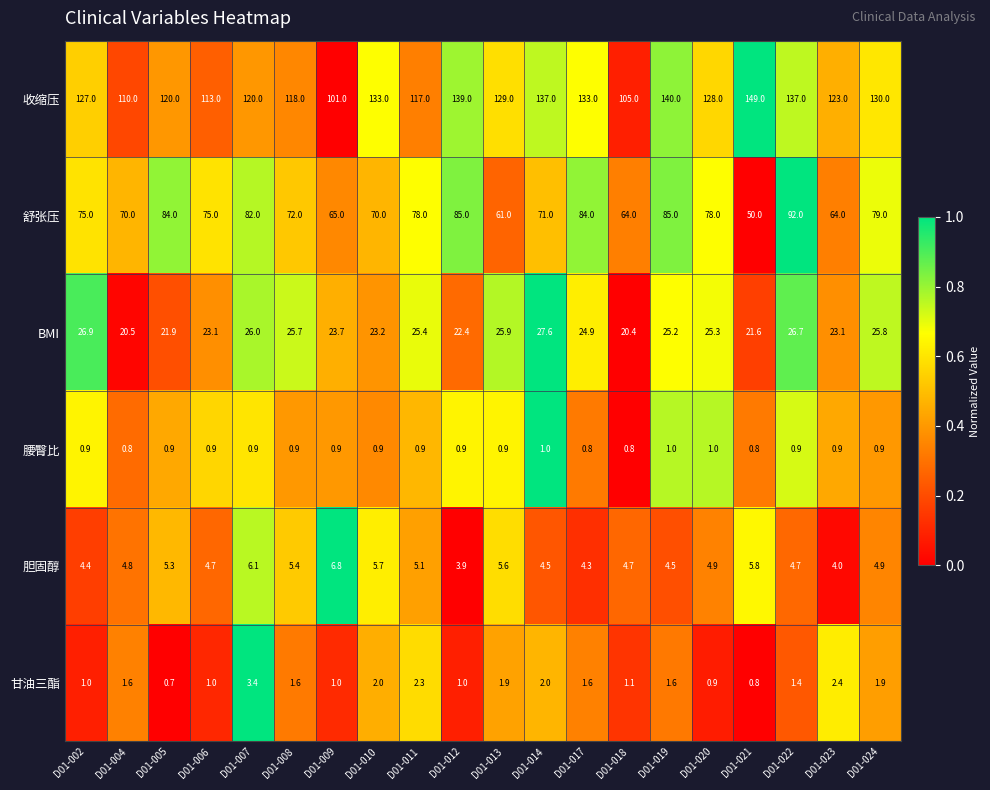

What is the total value across all series at D01-005?

232.8